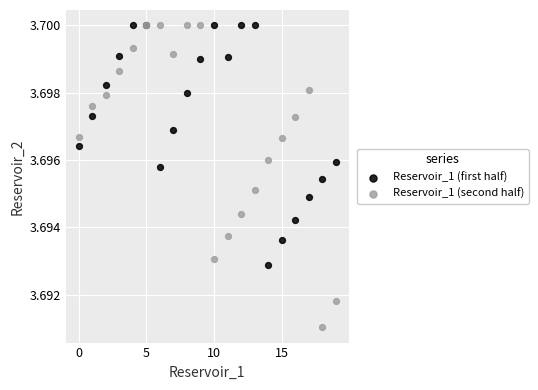

What are all the series names shown in the legend?

Reservoir_1 (first half), Reservoir_1 (second half)